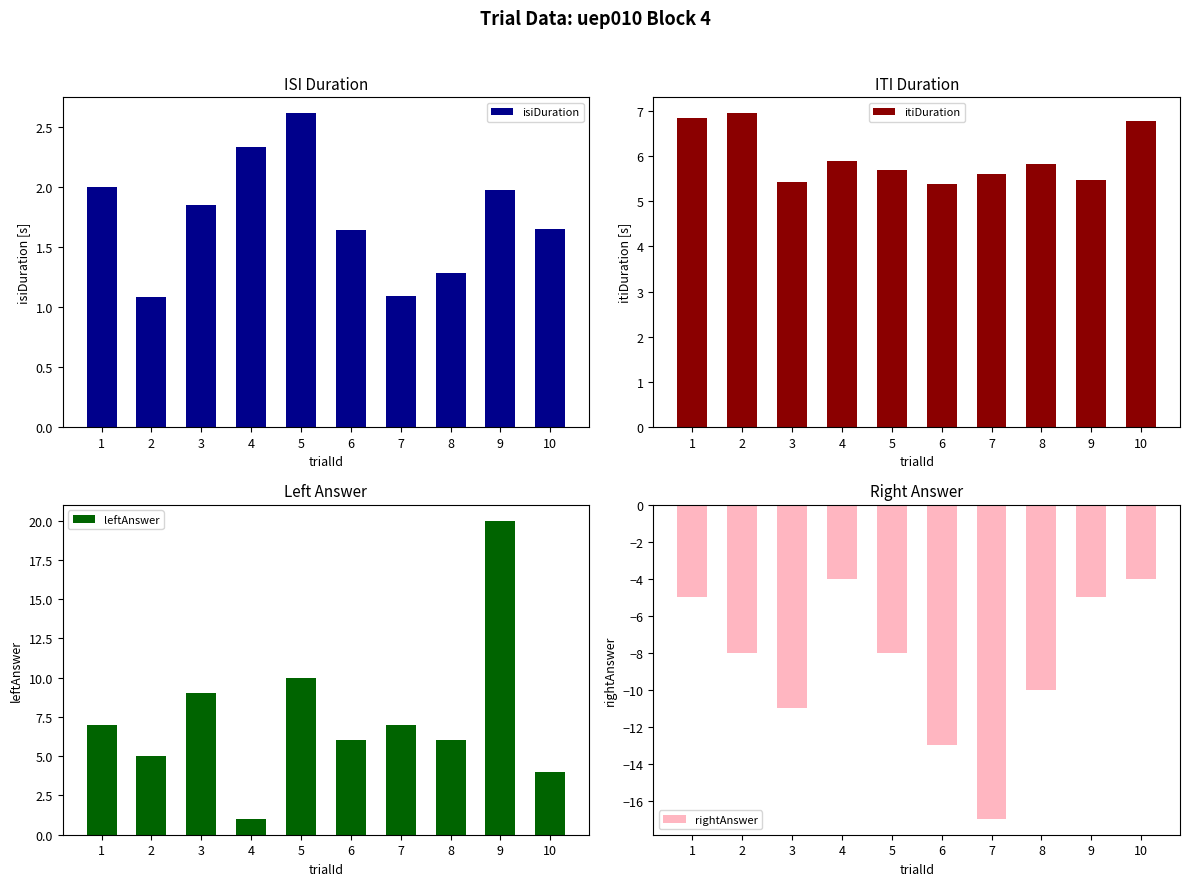

What is the value of the rightAnswer bar at the 8th from the left?

-10